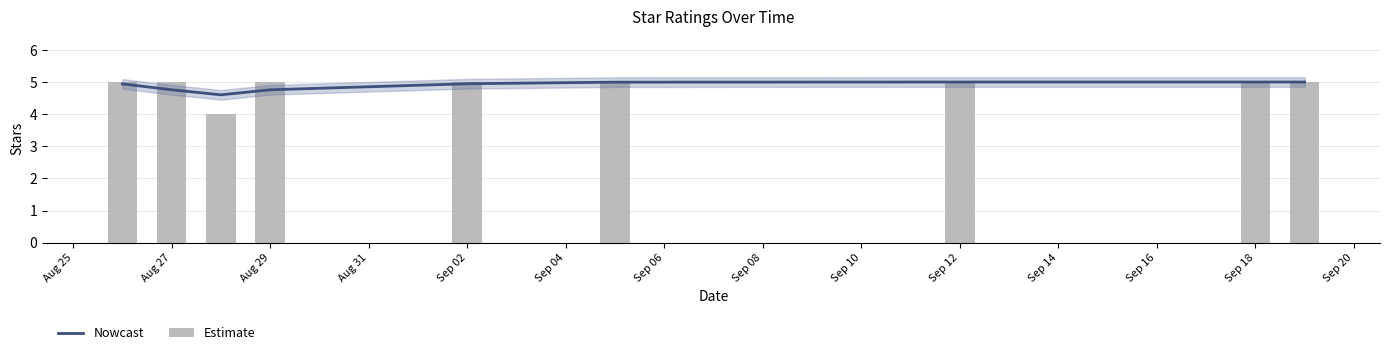

Which series has the widest spread of values?

Estimate